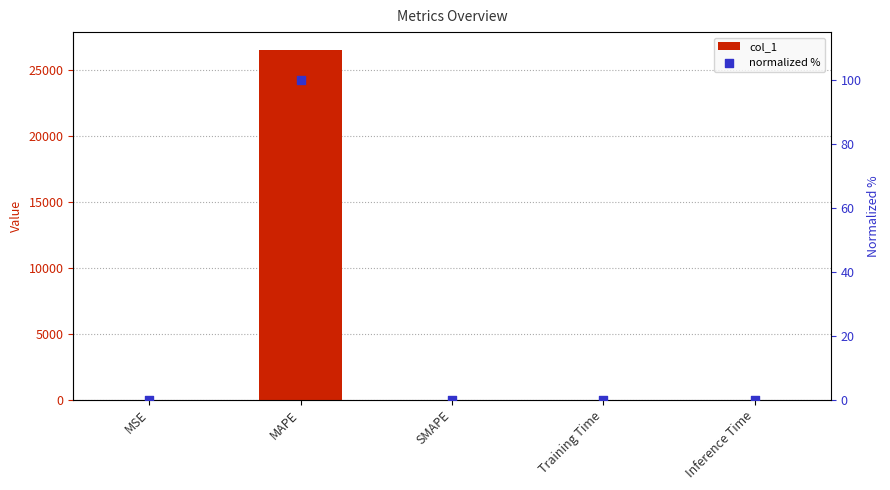

Which series has the largest total across all categories?

col_1